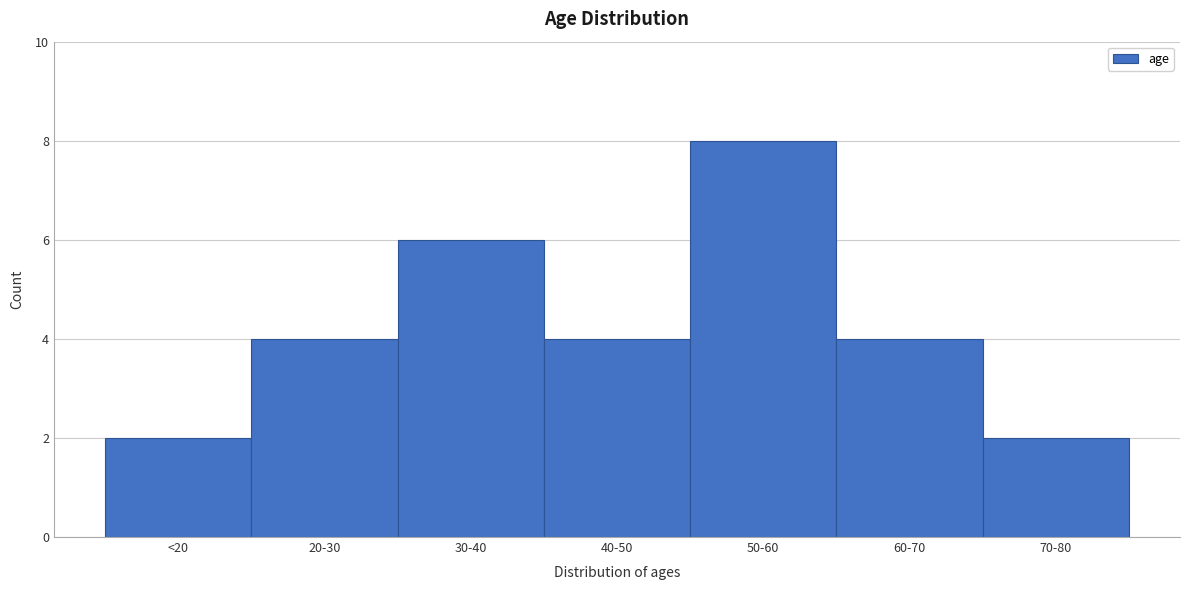

Reading left to right, list all the values displayed in this chart.

2	4	6	4	8	4	2